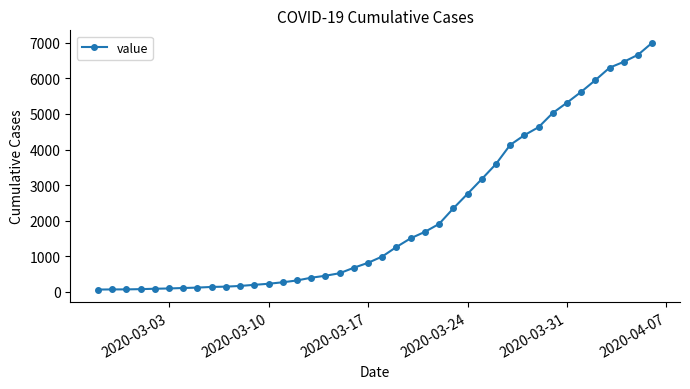

What is the maximum value shown in the chart?

7003